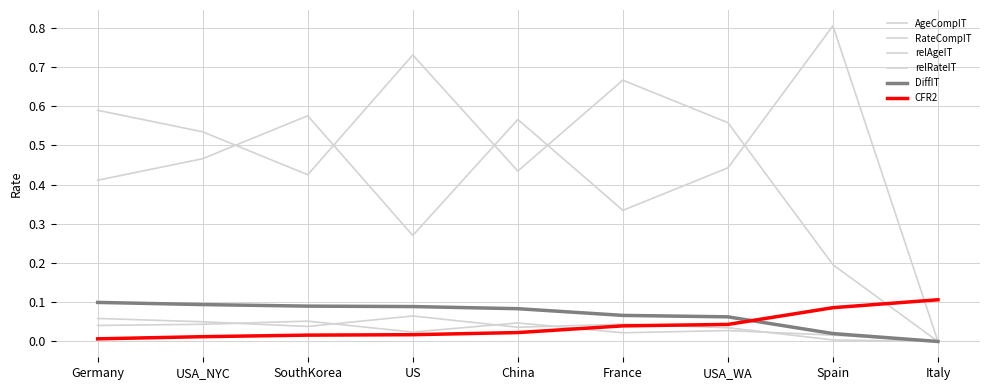

How many lines are shown in the chart?

6